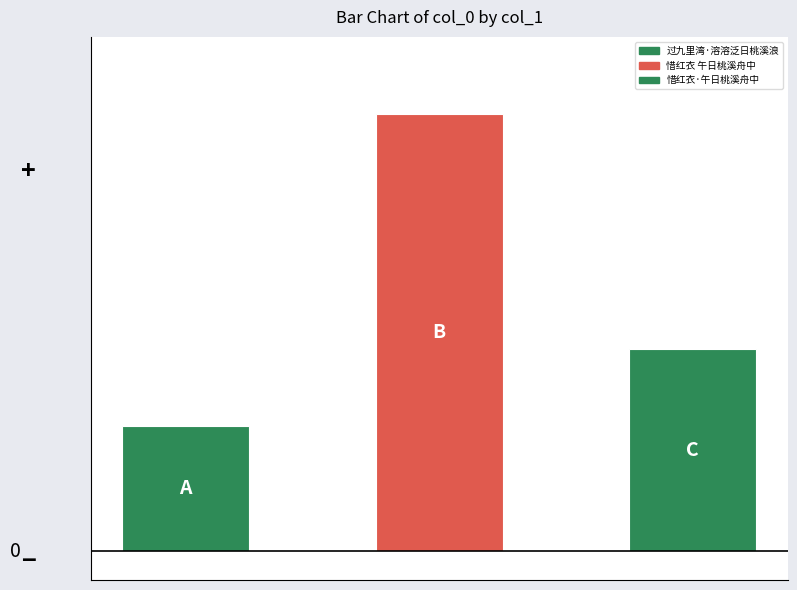

Reading left to right, transcribe all the data shown in this chart.

219615	765544	354341